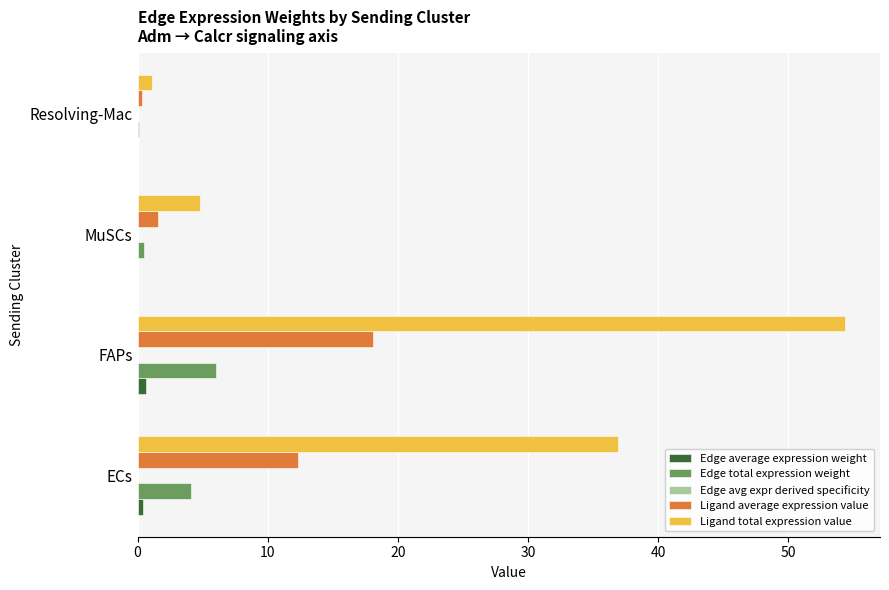

How many data points does each series have?

4